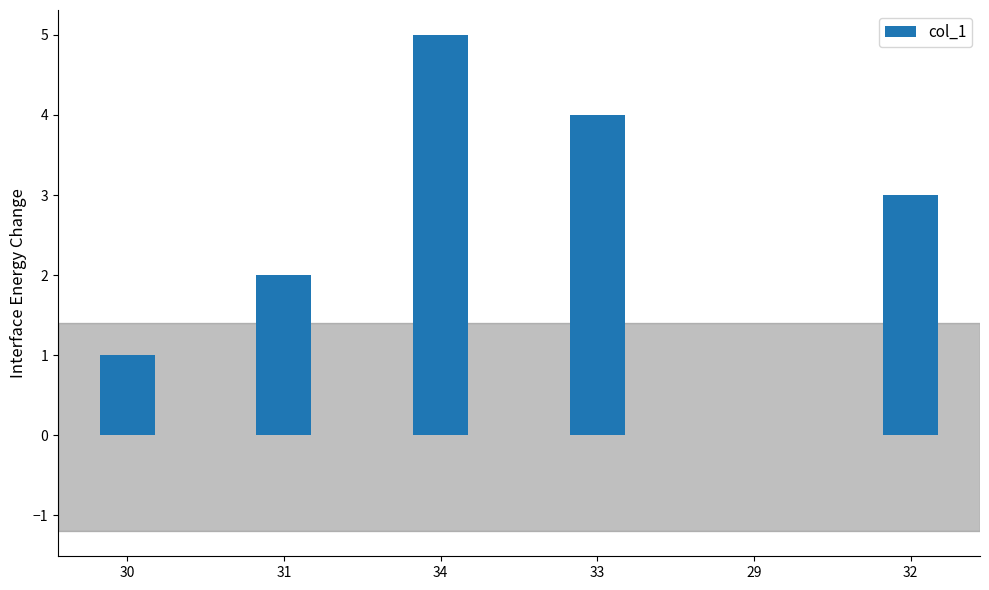

True or false: the data shows 1 at 34.

False